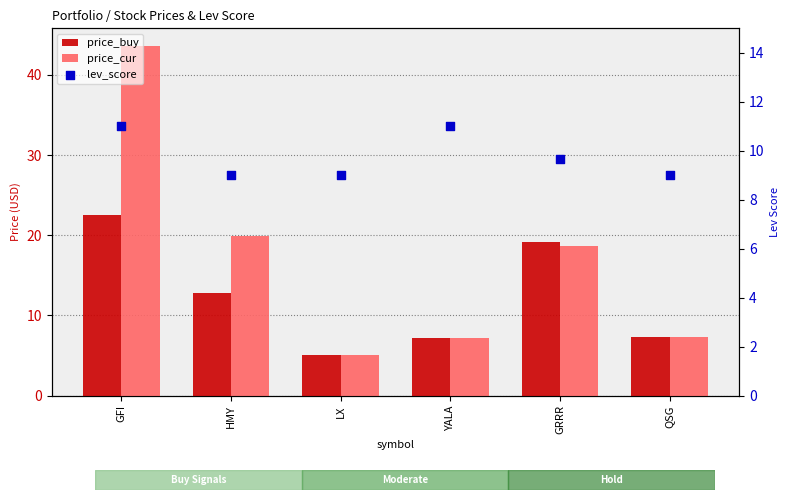

What is the total value across all series at GRRR?

47.5